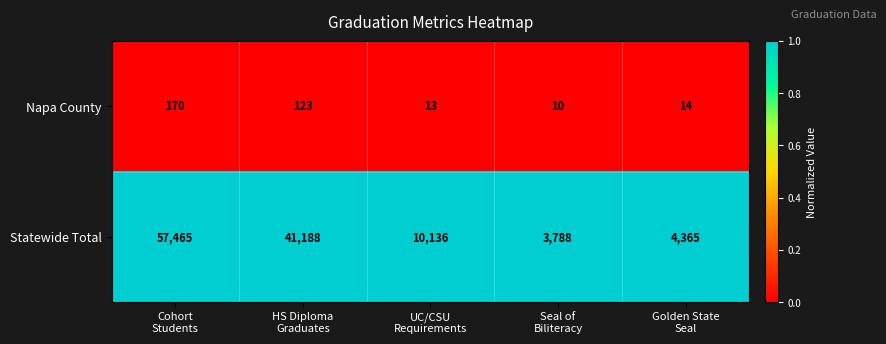

Reading left to right, what are all the values shown in this chart?

Napa County: 170	123	13	10	14
Statewide Total: 57465	41188	10136	3788	4365